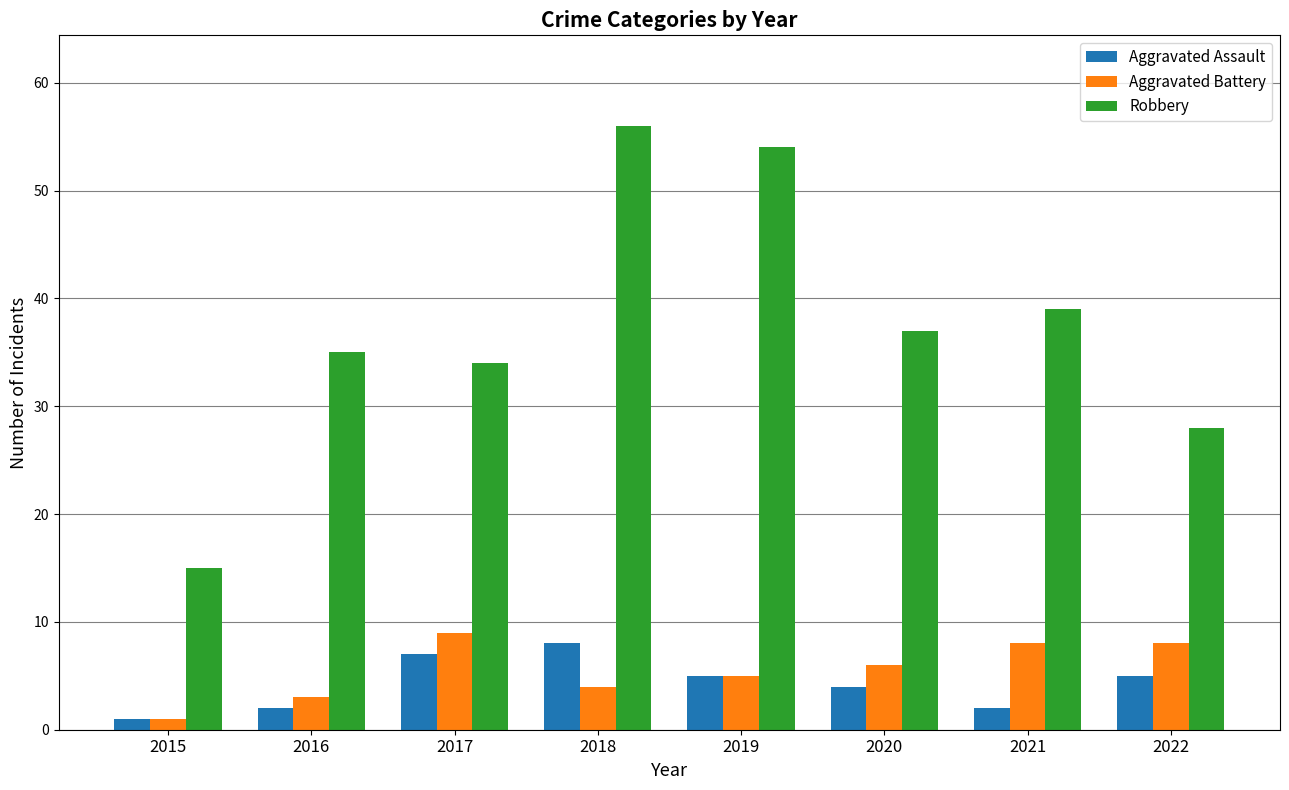

Is the value of Robbery at 2019 greater than the value of Aggravated Assault at 2018?

Yes